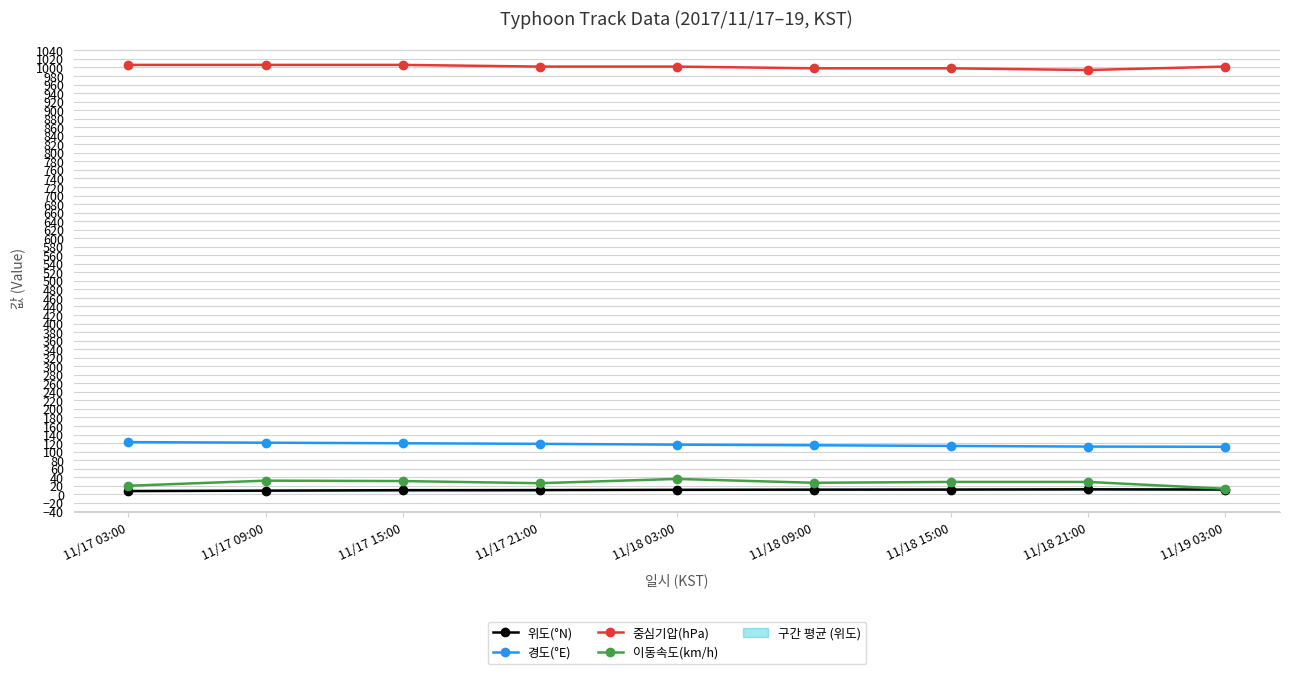

How many interior local peaks does the 이동속도(km/h) series have?

2